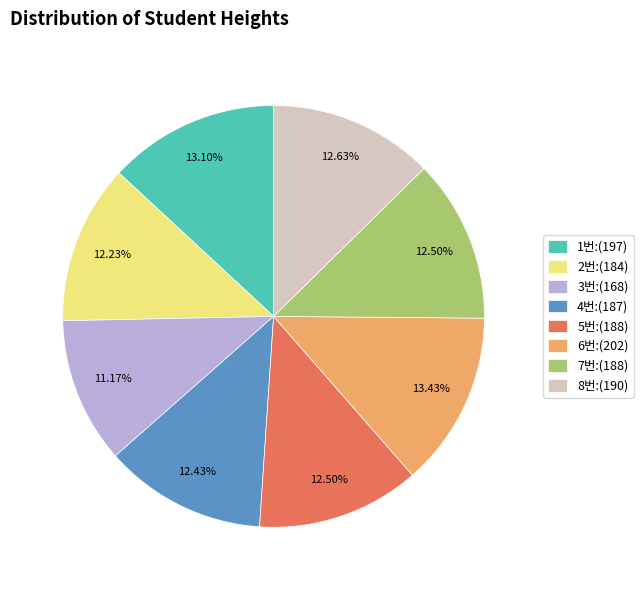

To the nearest percent, what is the combined percentage of 5번:(188) and 3번:(168)?

24%